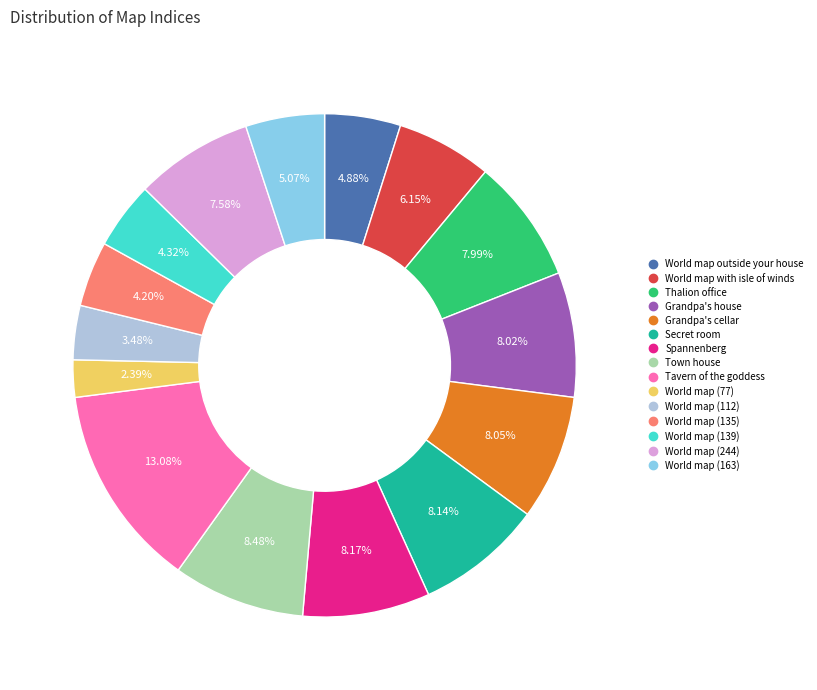

Do World map (77) and World map outside your house together represent more than half of the pie?

No